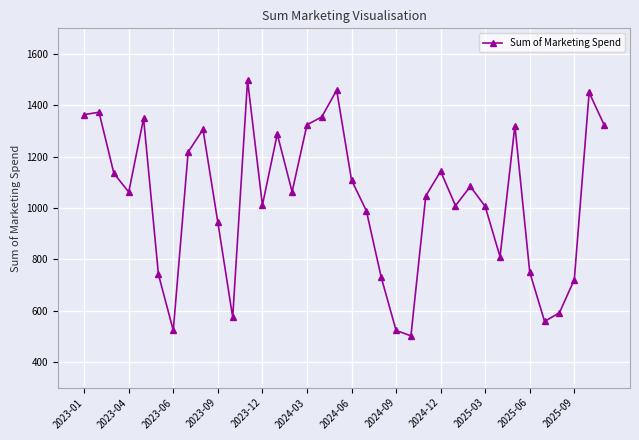

How many series are shown in this chart?

1